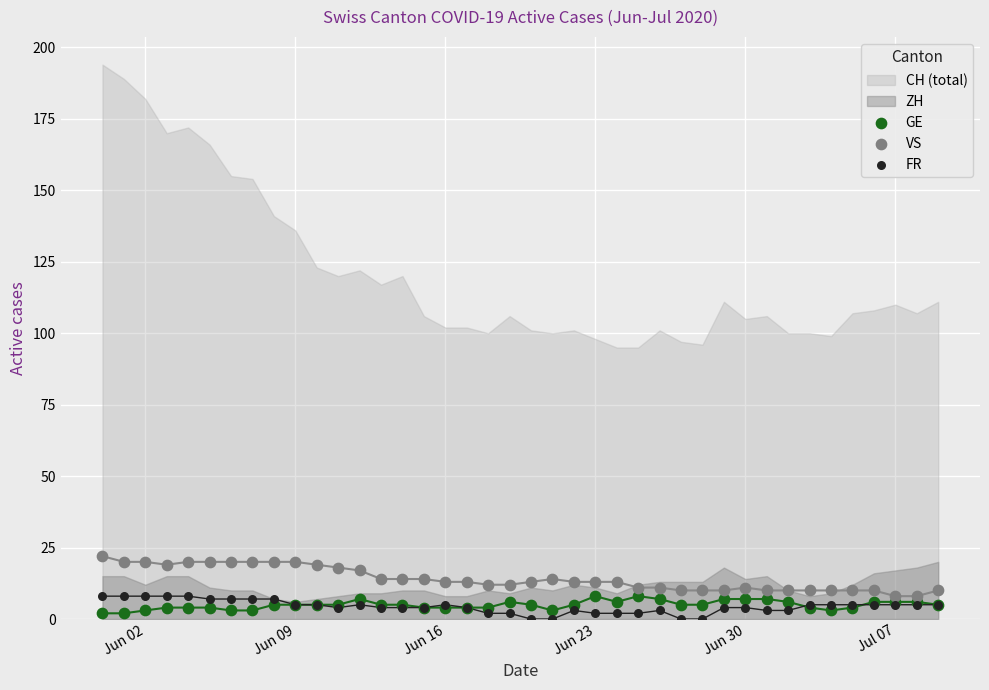

Which series has the largest Y range (max minus min)?

VS